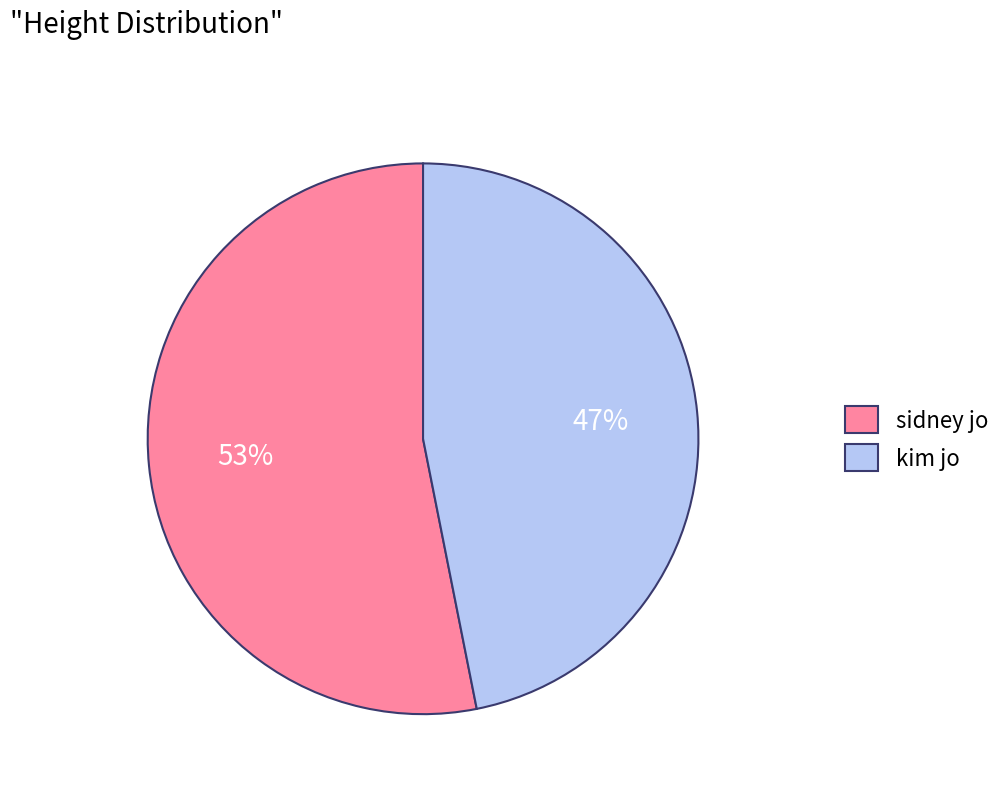

What is the majority slice?

sidney jo